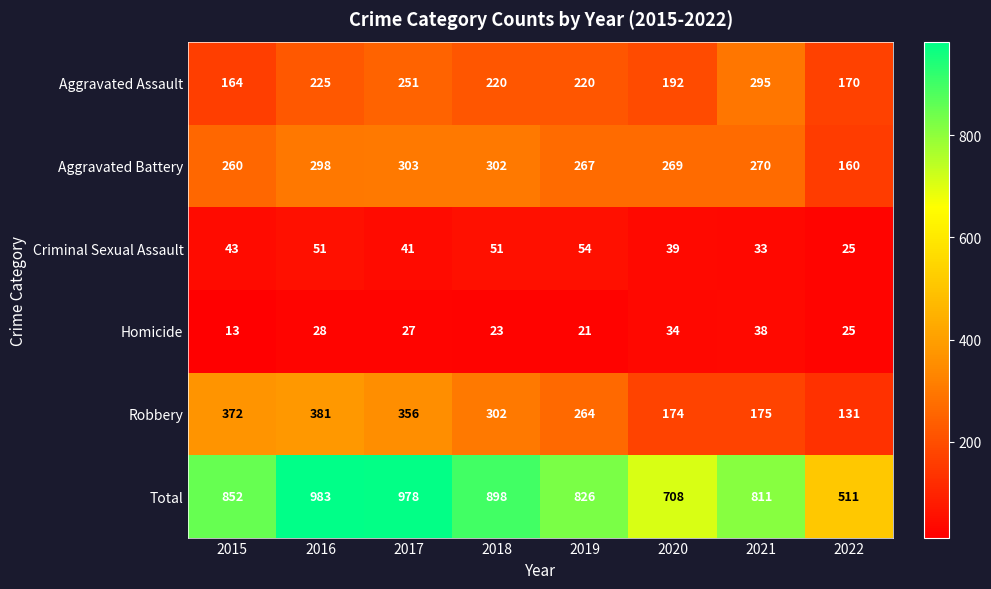

At how many categories does at least one series exceed 60?

8